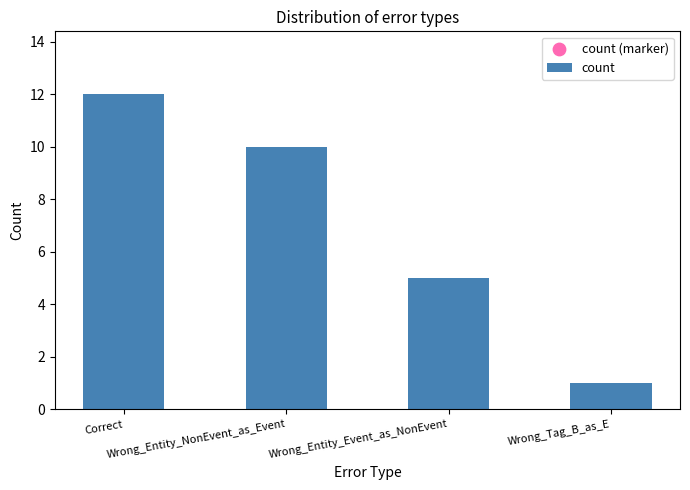

Approximately how many times larger is the value at Wrong_Entity_Event_as_NonEvent compared to Correct?

0.4